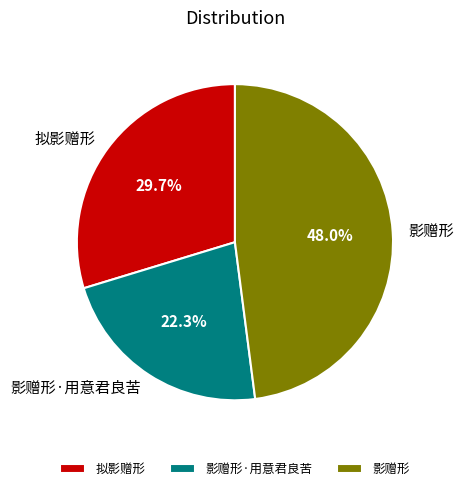

To the nearest percent, what portion does 影赠形 represent?

48%